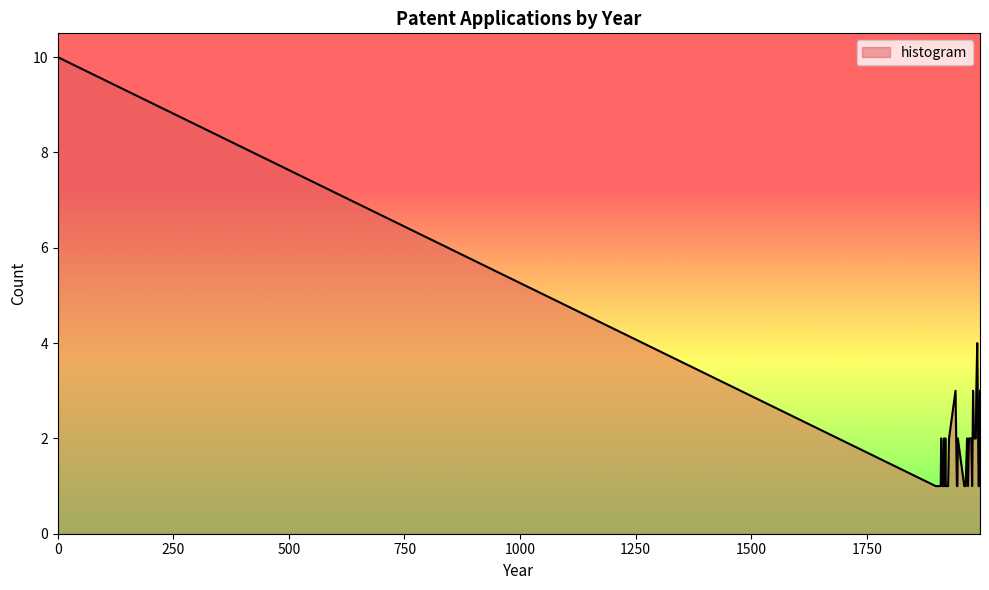

What is the greatest value displayed?

10